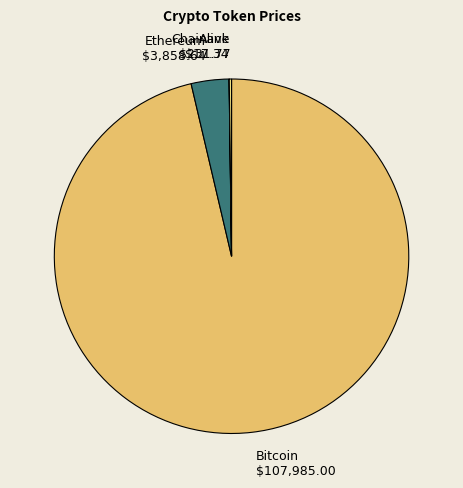

Between Ethereum and Bitcoin, which is larger?

Bitcoin